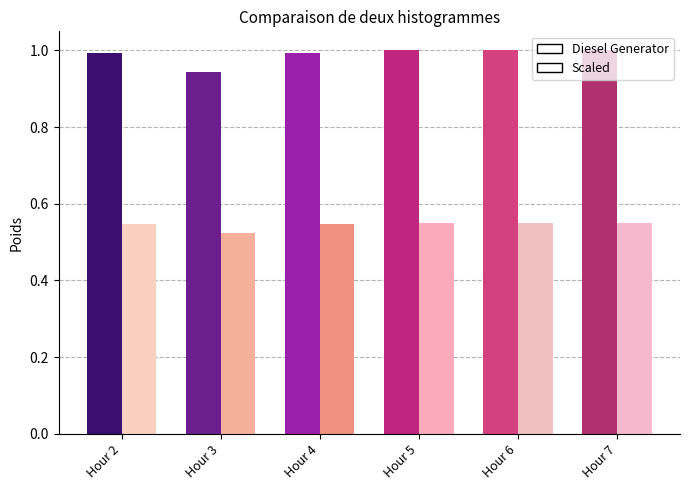

What is the total value across all series at Hour 5?

1.6